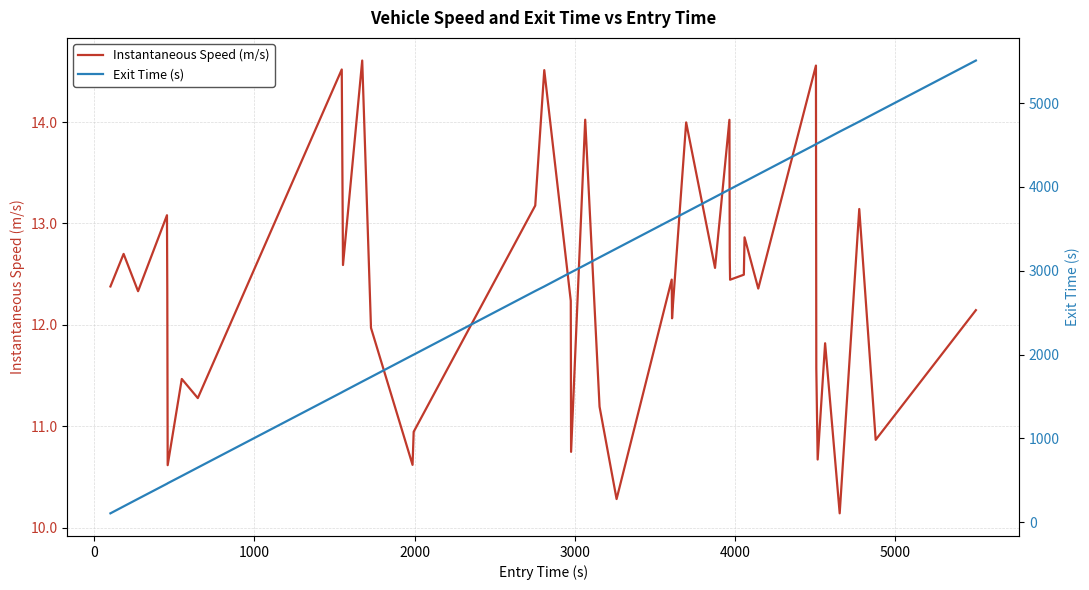

Reading right to left, what are all the values shown in this chart?

Instantaneous Speed (m/s): 12.1	10.9	13.1	10.1	11.8	10.7	11.6	14.6	12.4	12.9	12.5	12.4	12.7	14.0	12.6	14.0	12.1	12.1	12.4	10.3	11.2	14.0	10.7	12.2	14.5	13.2	10.9	10.6	12.0	14.6	12.6	14.5	11.3	11.5	10.6	12.3	13.1	12.3	12.7	12.4
Exit Time (s): 5508.0	4883.1	4779.7	4660.0	4567.9	4521.1	4512.2	4509.4	4149.7	4064.0	4060.0	3973.9	3971.9	3969.8	3879.8	3699.5	3613.9	3611.8	3609.9	3266.2	3160.0	3069.8	2981.8	2980.1	2813.3	2758.9	1999.8	1992.9	1733.1	1678.5	1558.0	1549.7	652.8	552.7	465.2	462.0	459.7	279.9	189.5	106.8